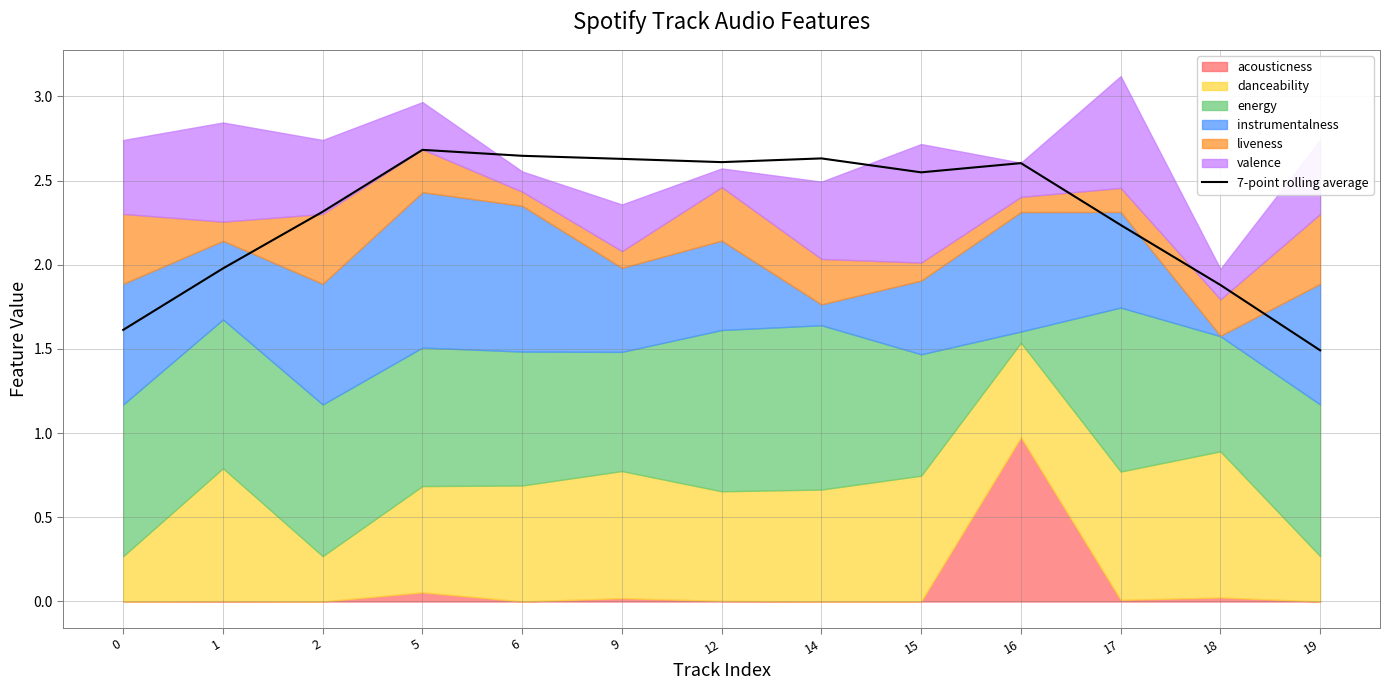

What is the sum of the values at 17 and 5?

4.9